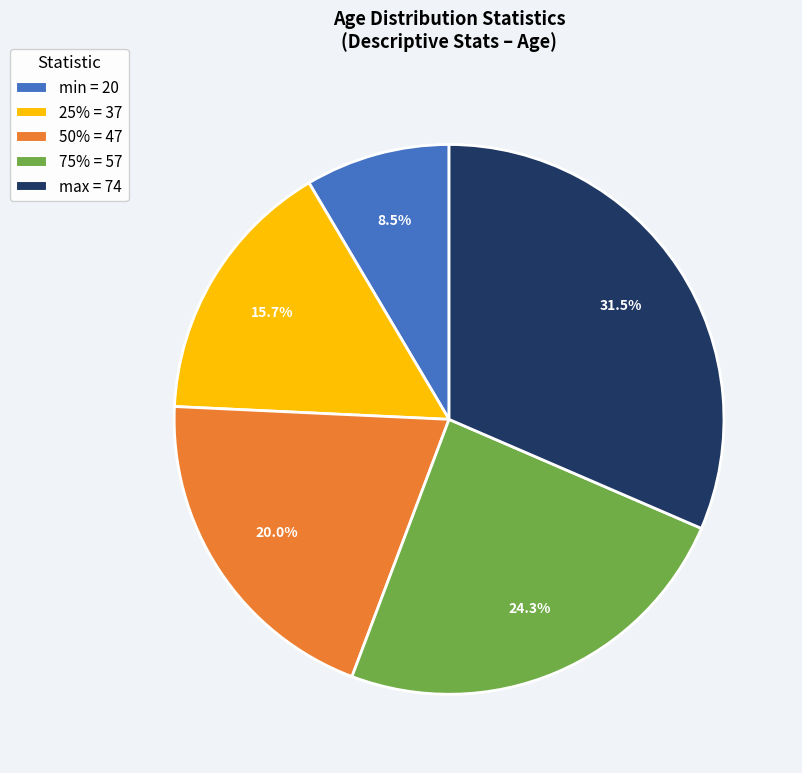

Does 75% = 57 represent more than half of the total?

No